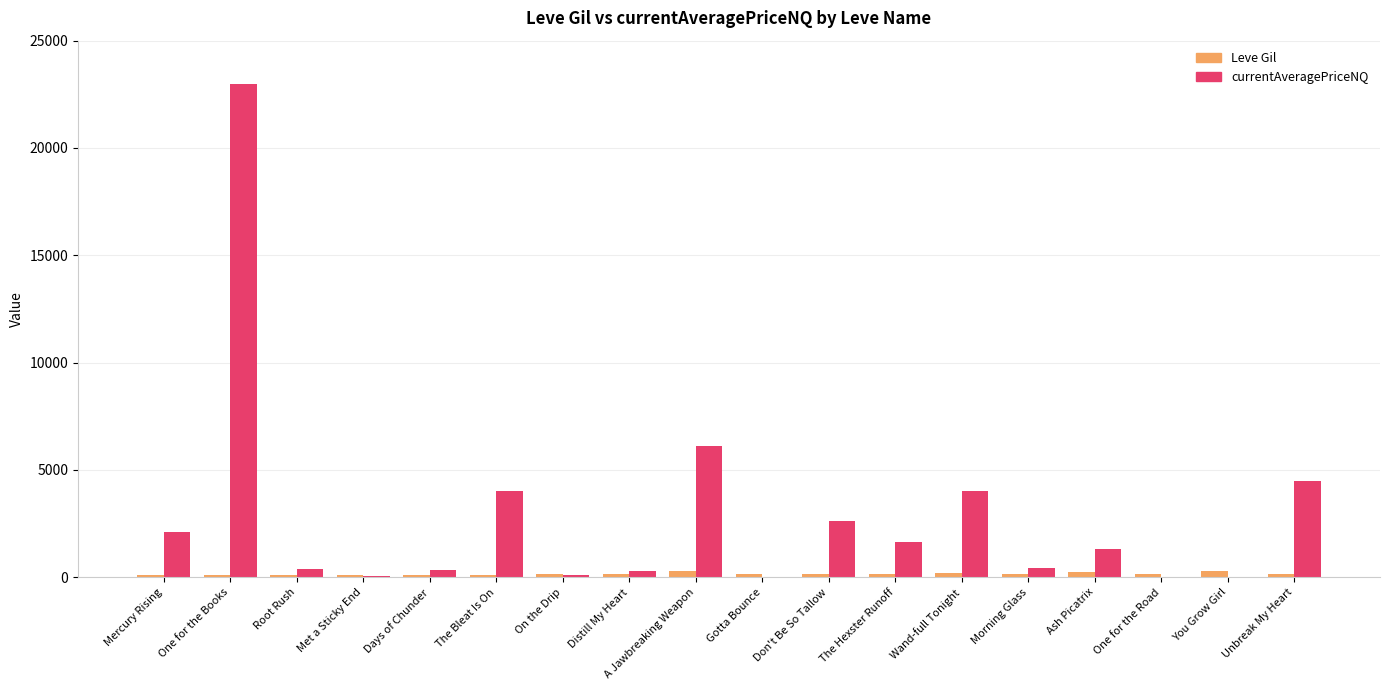

Are the bars horizontal?

No